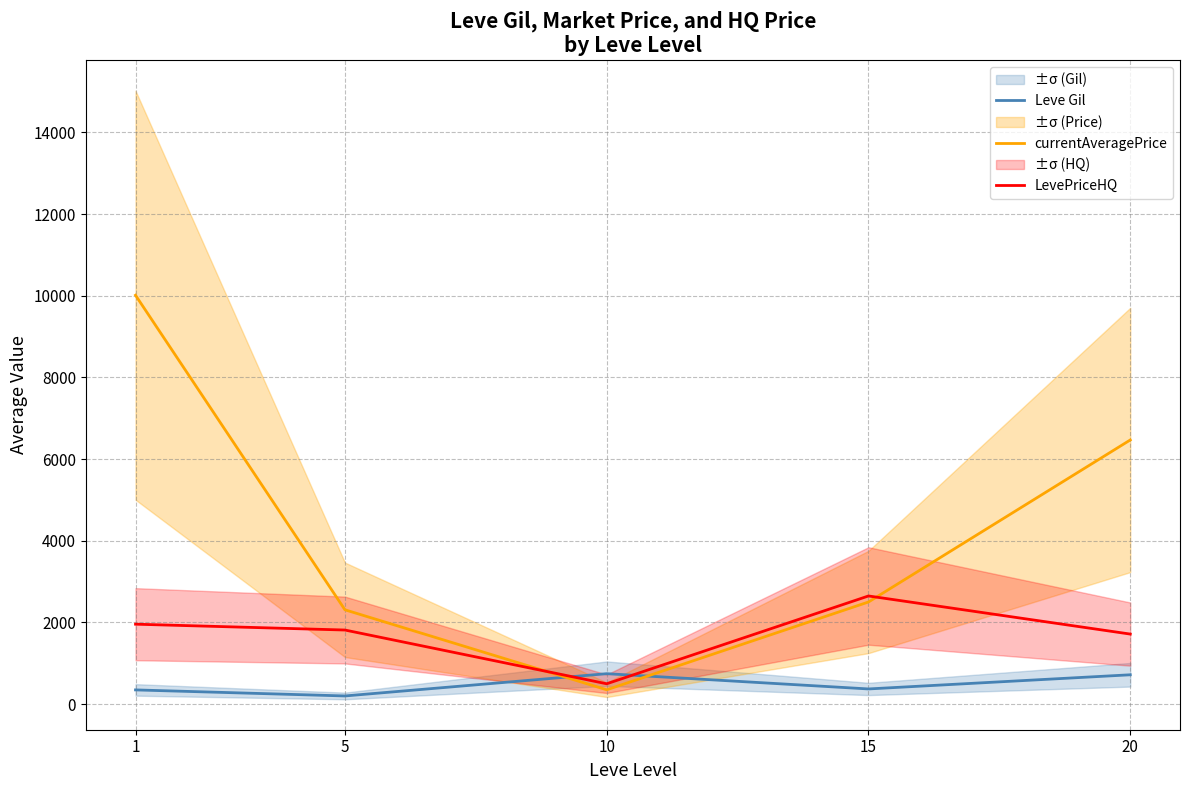

True or false: Leve Gil has a value of 720.0 at 20.

True